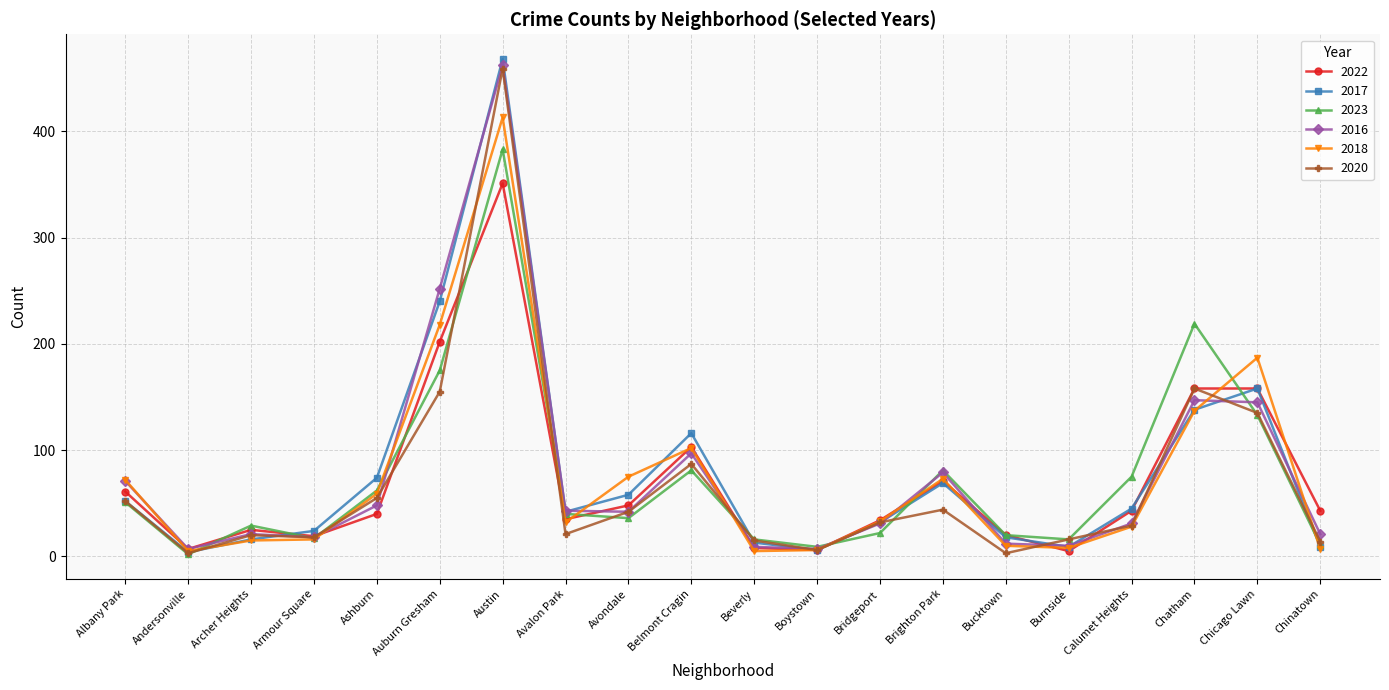

Where does the 2018 series first go above 33?

Albany Park